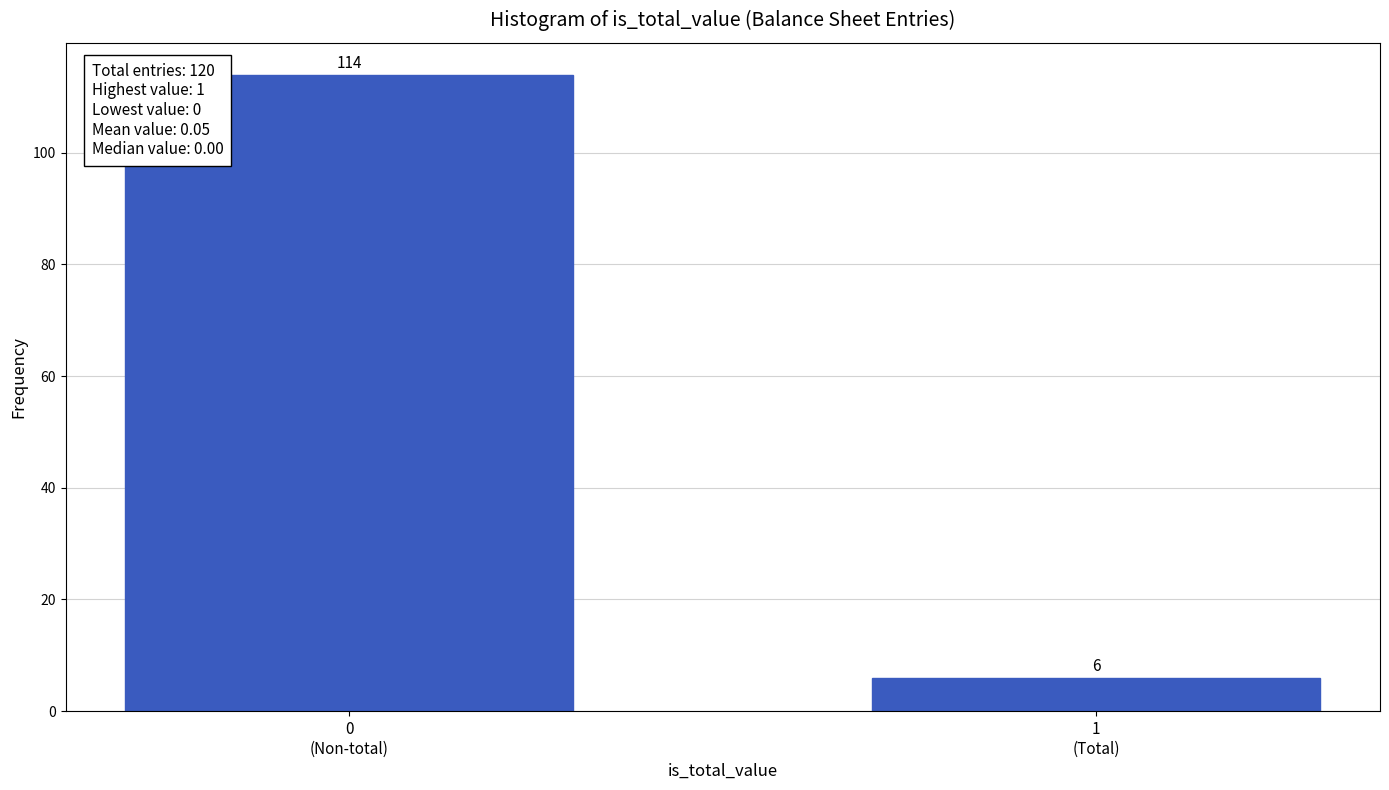

Reading left to right, extract all data points from this chart.

114	6